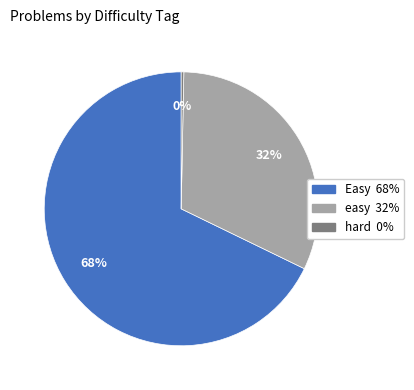

To the nearest percent, what is the combined percentage of easy and hard?

32%